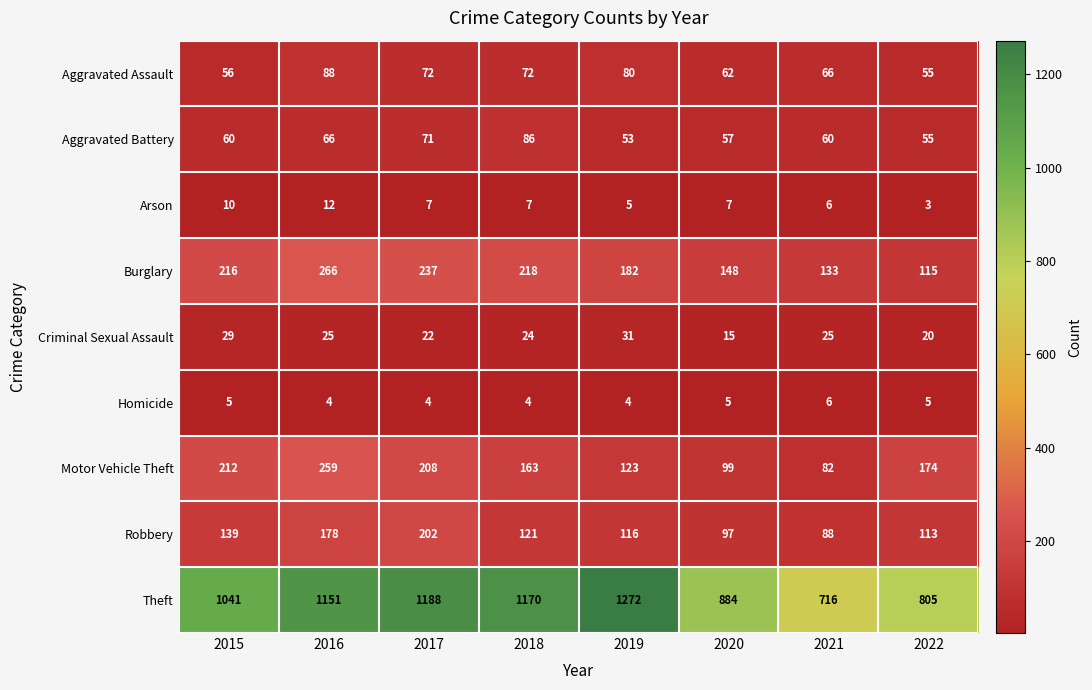

At which category is the sum across all series the highest?

2016